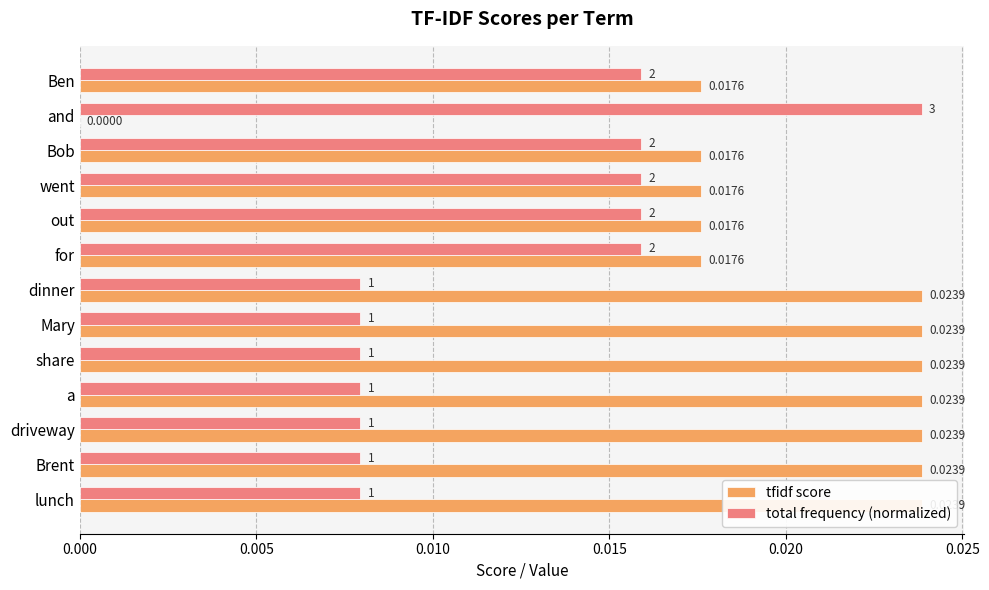

How many tfidf score values are between 0 and 1?

13